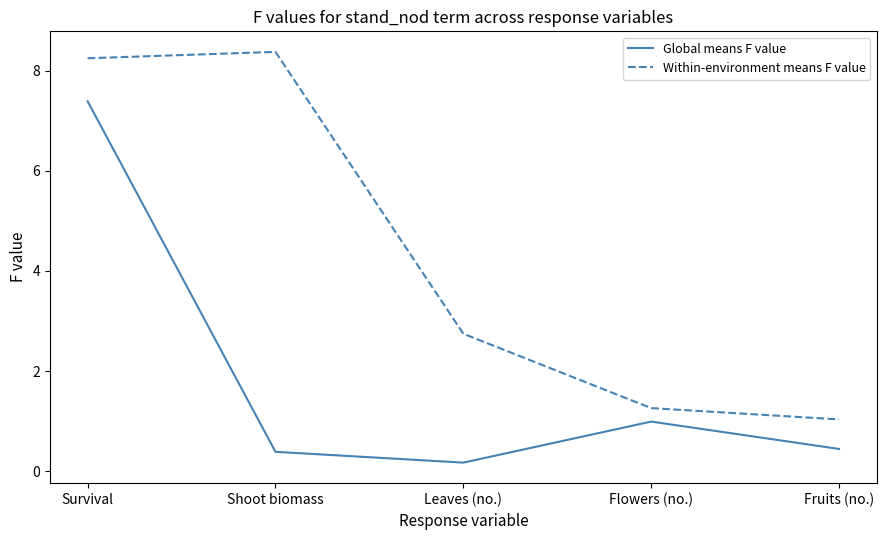

Is this an area chart (filled region under the line)?

No